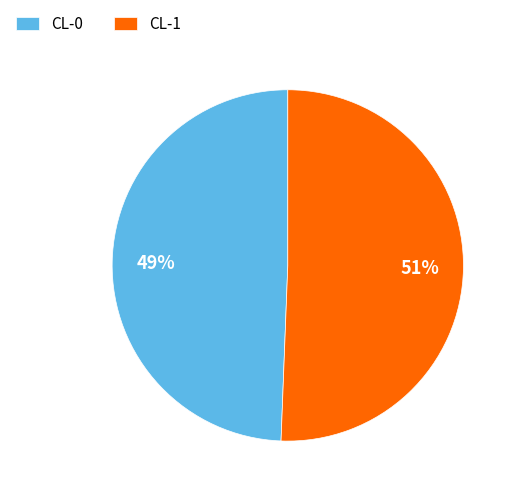

To the nearest percent, what is the combined percentage of CL-1 and CL-0?

100%